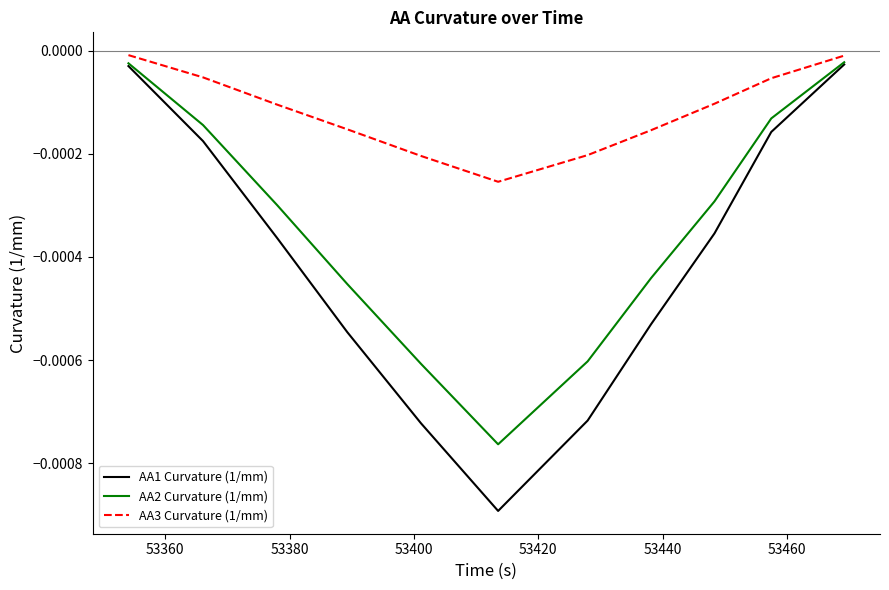

Count the number of data series in this chart.

3